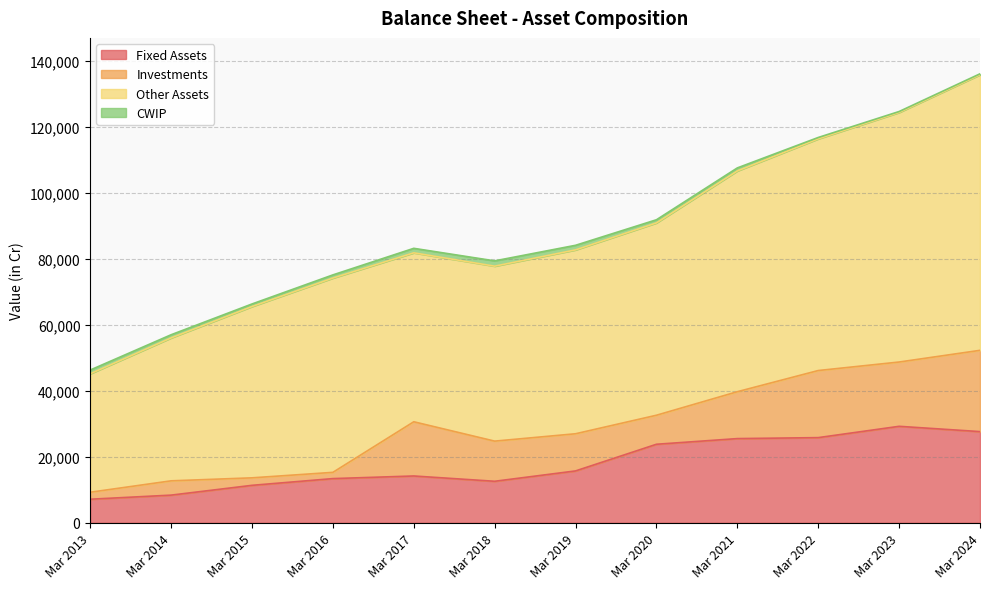

What is the maximum value for CWIP?

1606